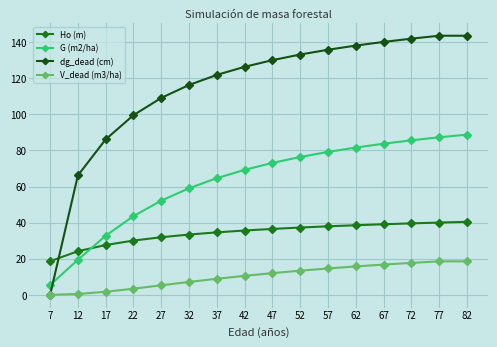

Does the chart display data point markers on the line(s)?

Yes